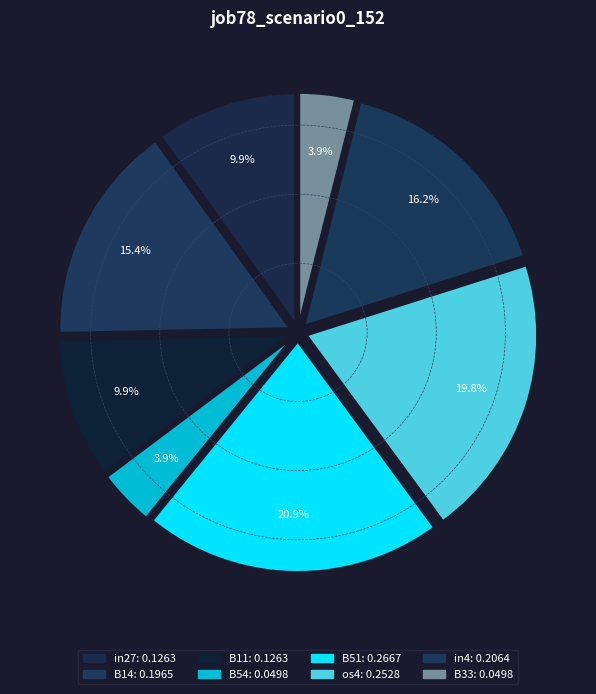

Count the number of slices in the pie.

8